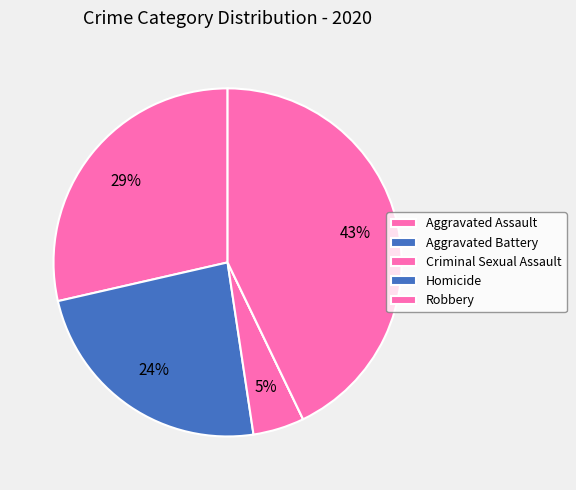

To the nearest percent, what is the combined percentage of Criminal Sexual Assault and Aggravated Assault?

33%